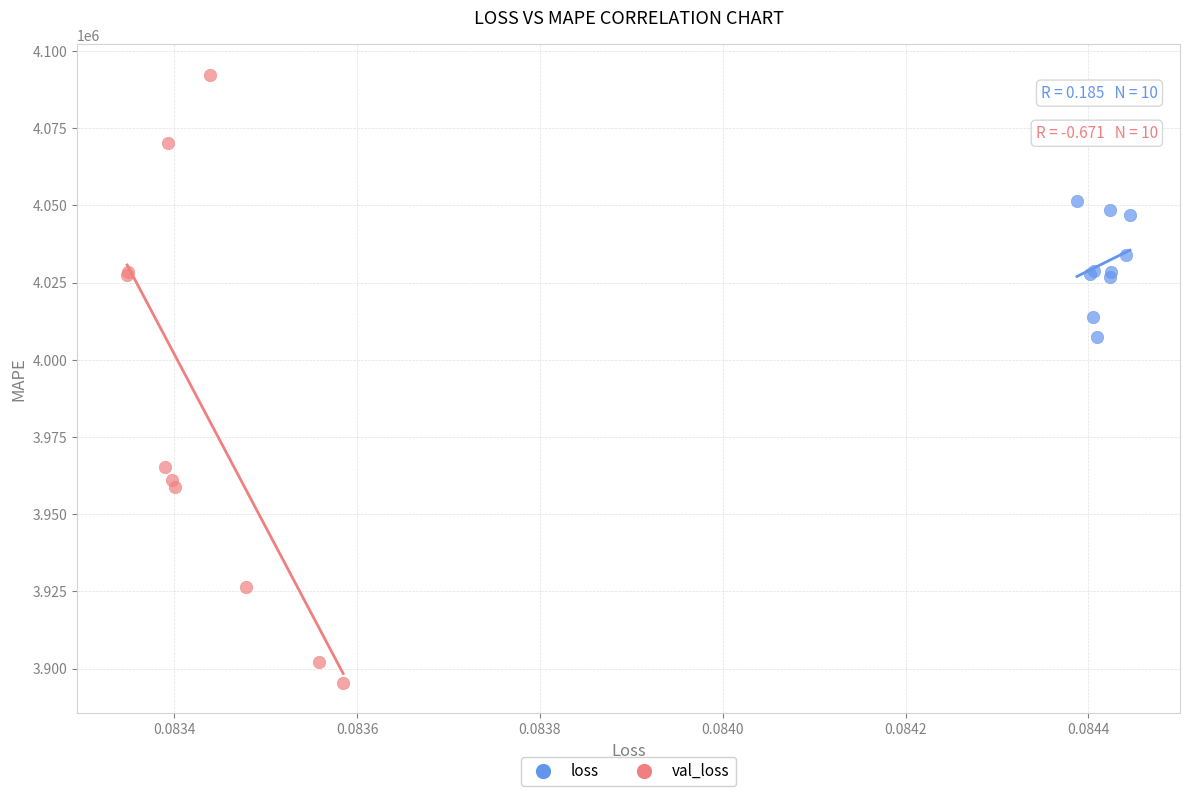

Which series has the widest spread of Y values?

val_loss